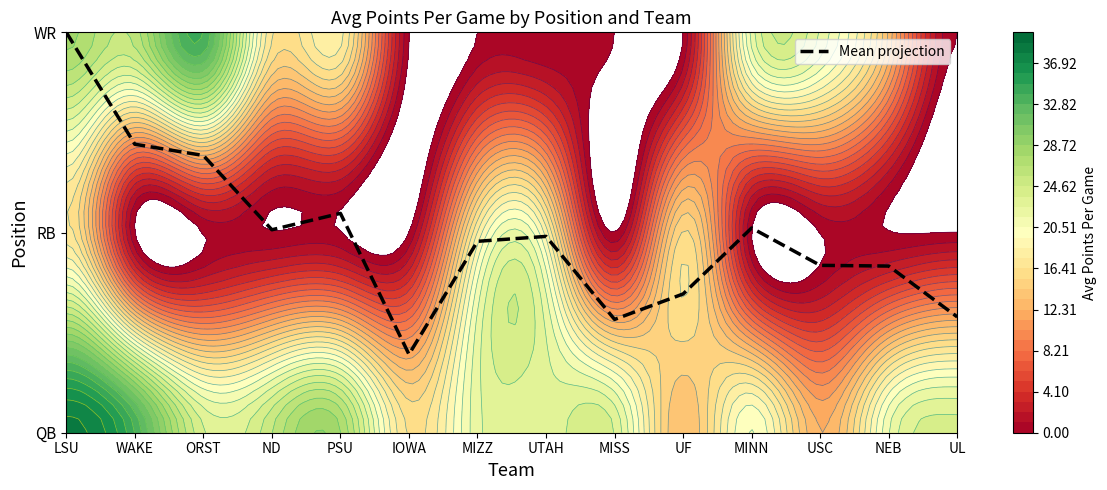

Between IOWA and PSU, which is larger?

PSU